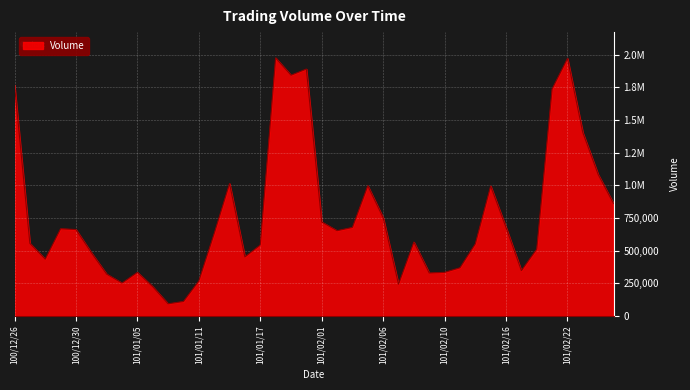

Does the chart have visible grid lines?

Yes